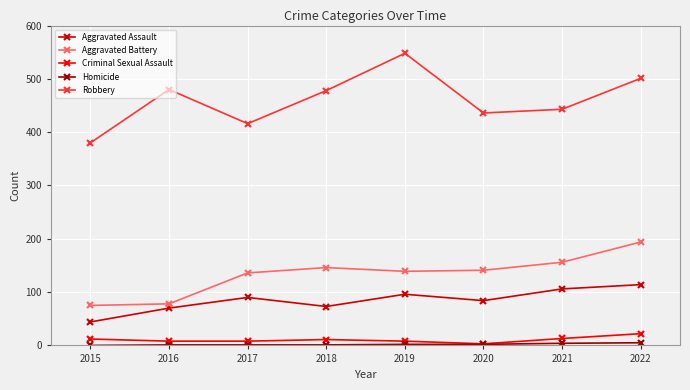

At which label does Robbery reach its peak?

2019